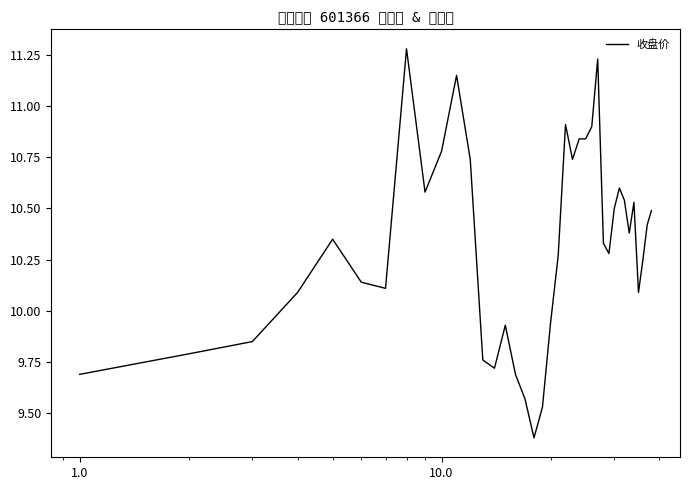

What is the difference between the maximum and minimum values?

1.9